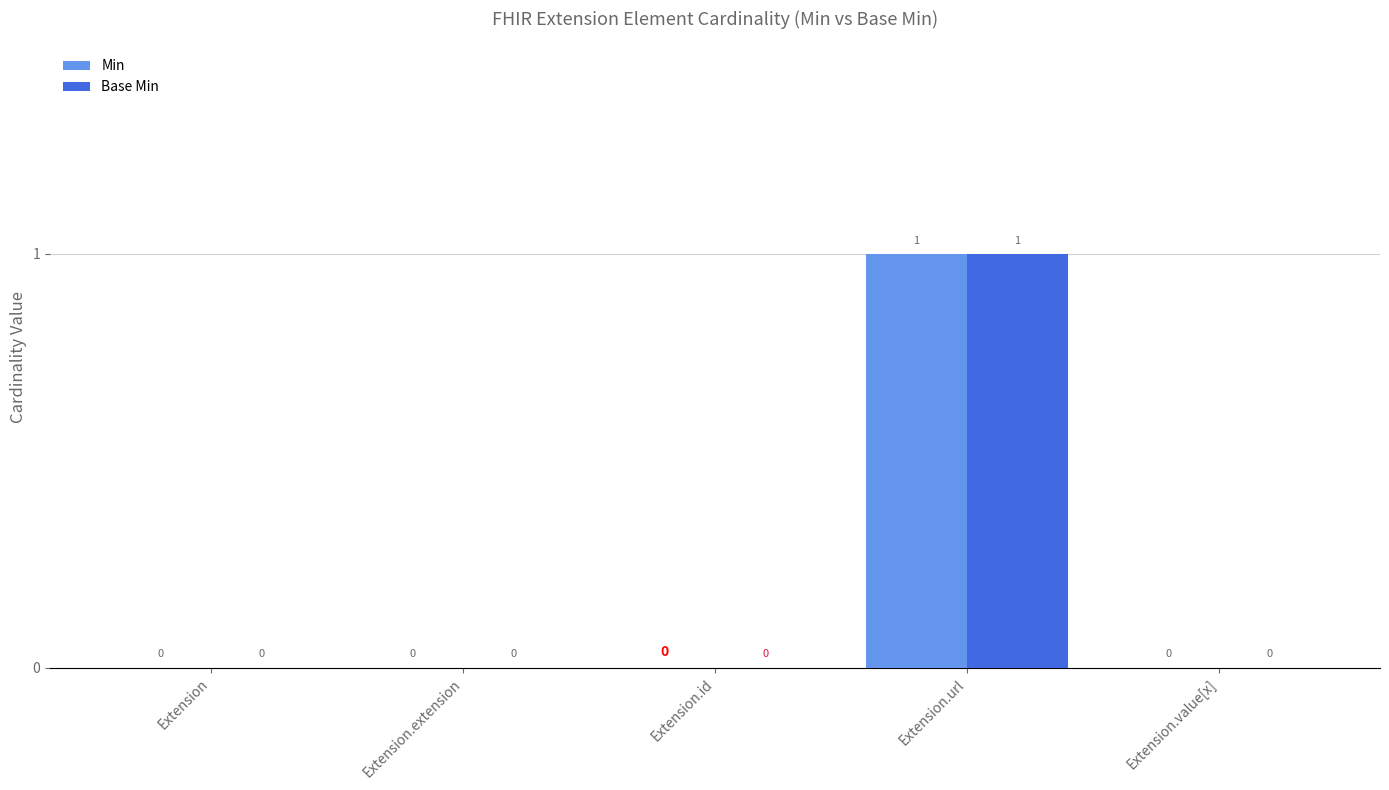

At which category is the sum across all series the highest?

Extension.url